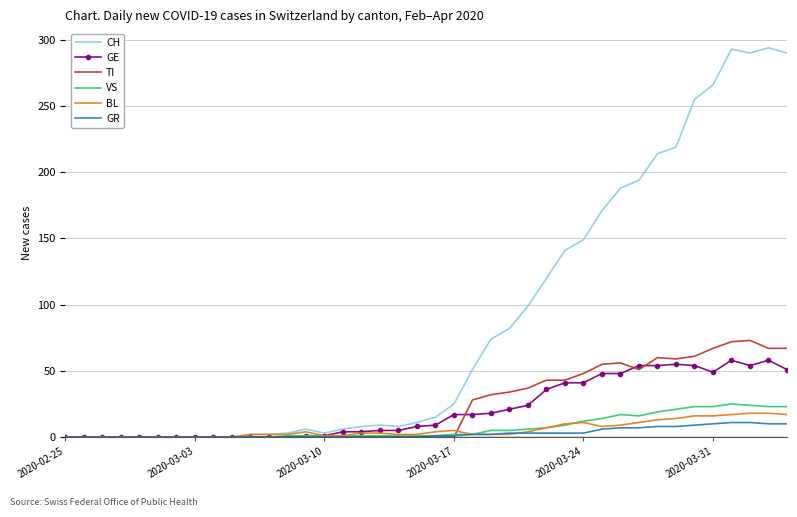

What is the difference between the second highest and minimum values in the BL series?

18